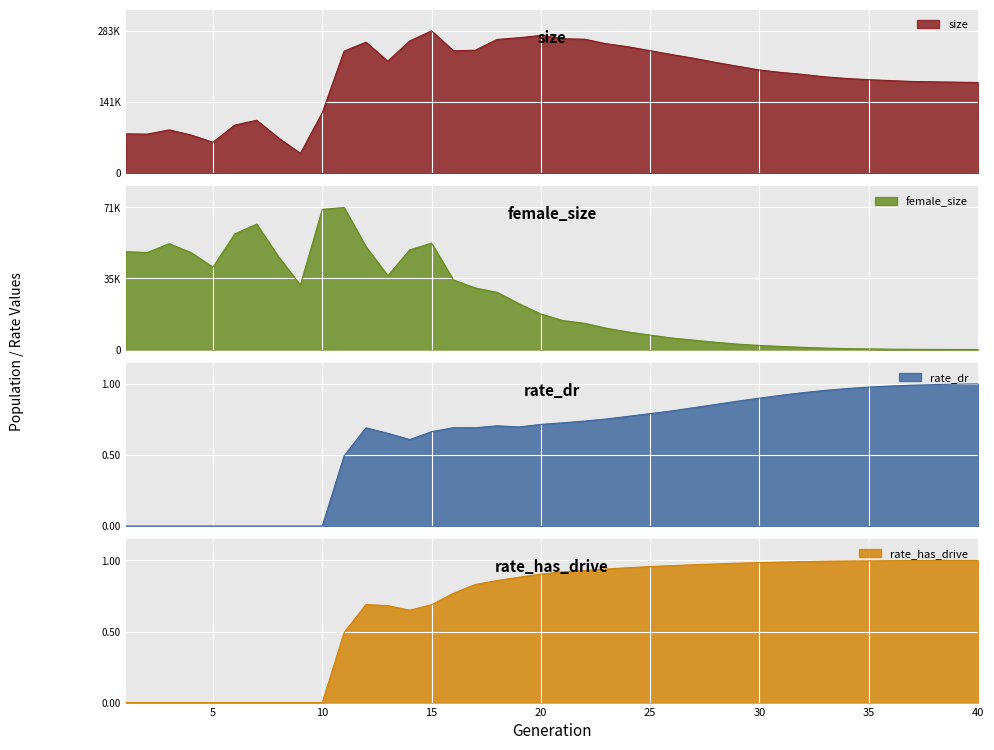

True or false: rate_dr and rate_has_drive intersect in this chart.

False